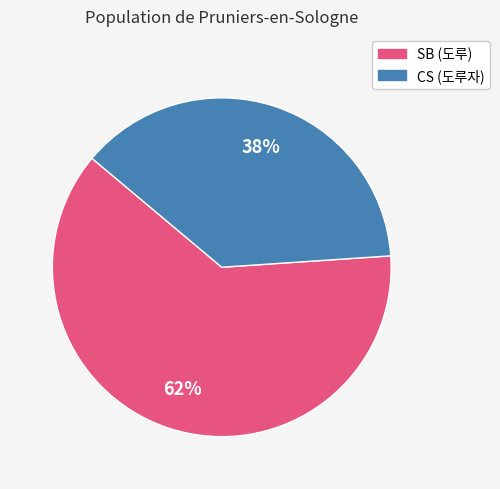

Is there a majority slice in this chart?

Yes